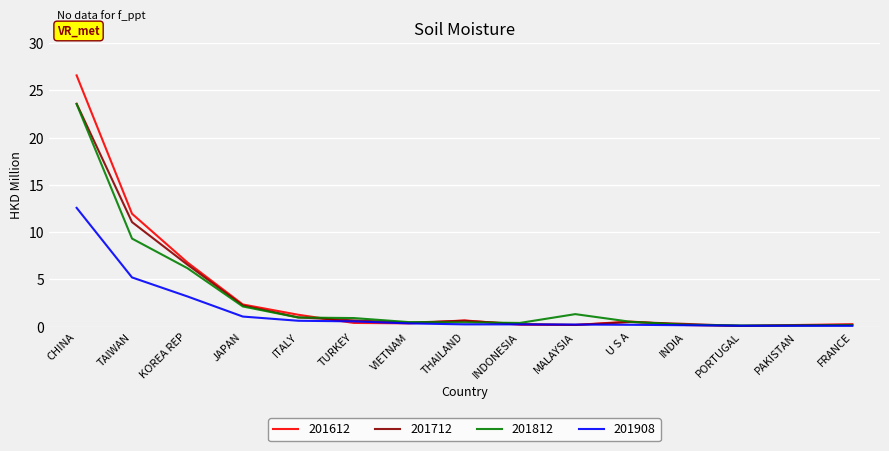

What is the difference between the 201812 values at U S A and ITALY?

0.5